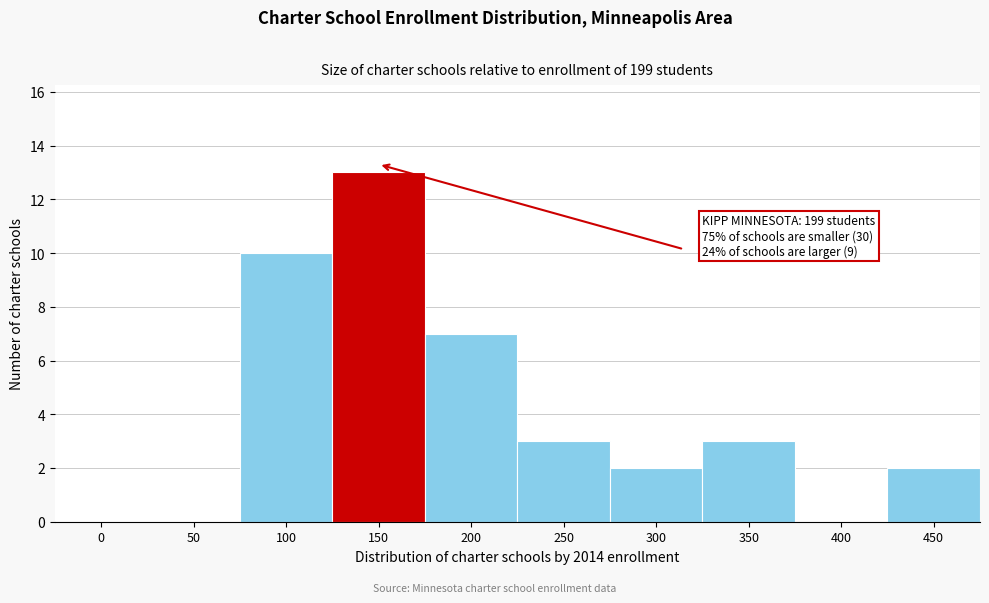

What is the sum of all values?

40